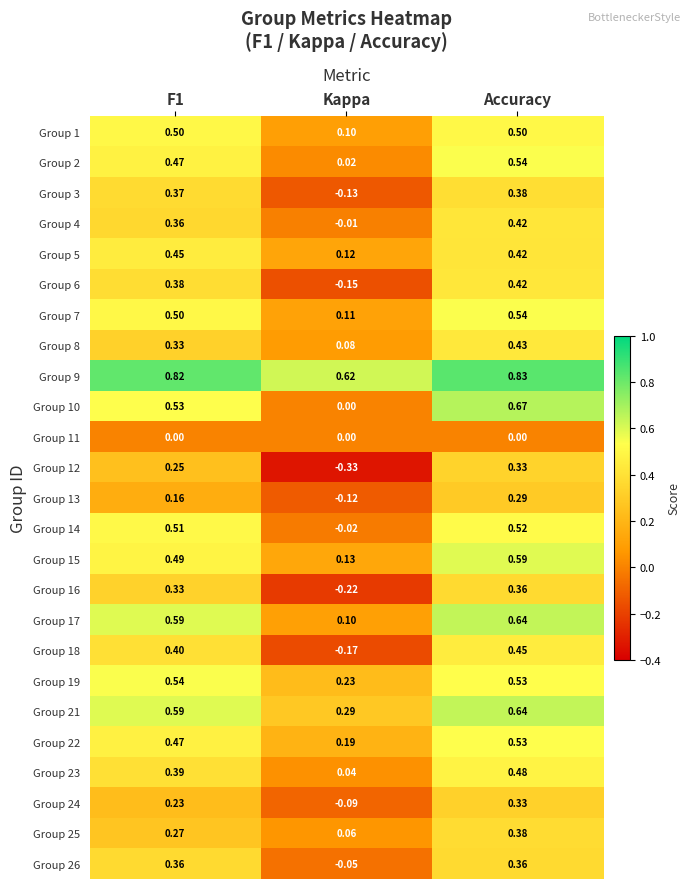

Which series has the largest total across all categories?

Group 9